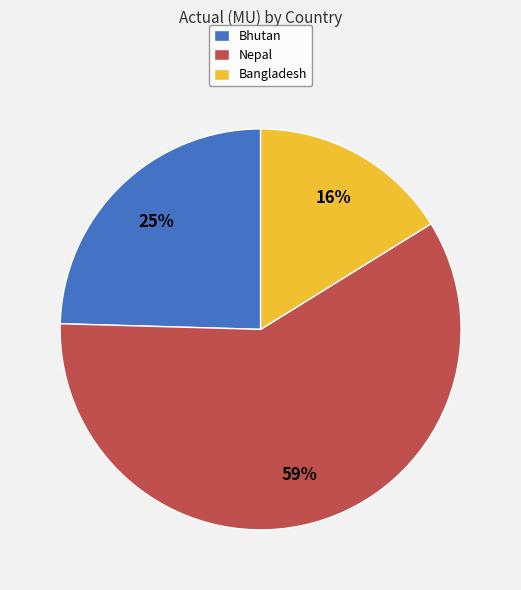

Do Bangladesh and Bhutan together represent more than half of the pie?

No